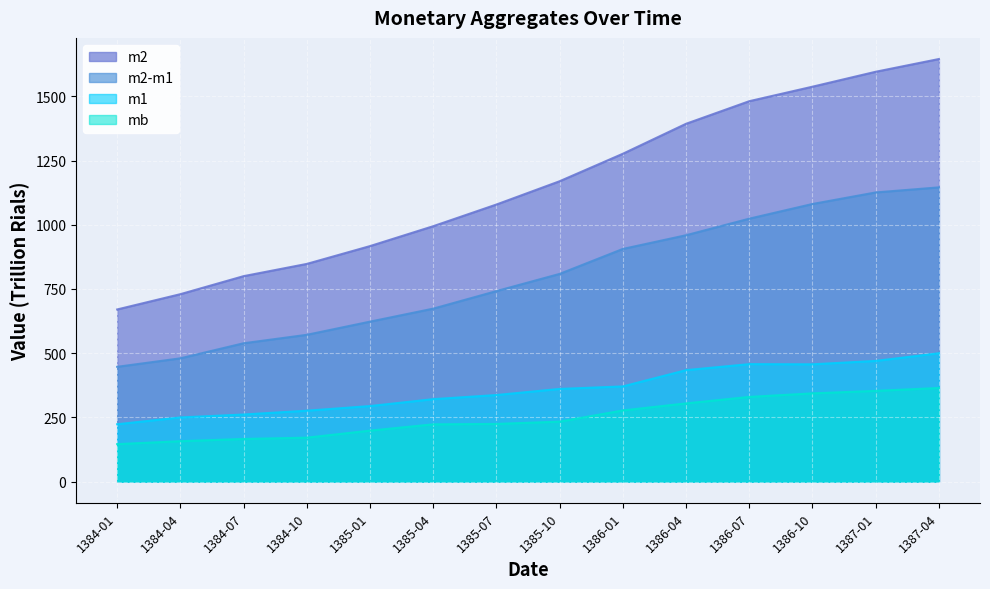

At which label does m2-m1 reach its minimum?

1384-01